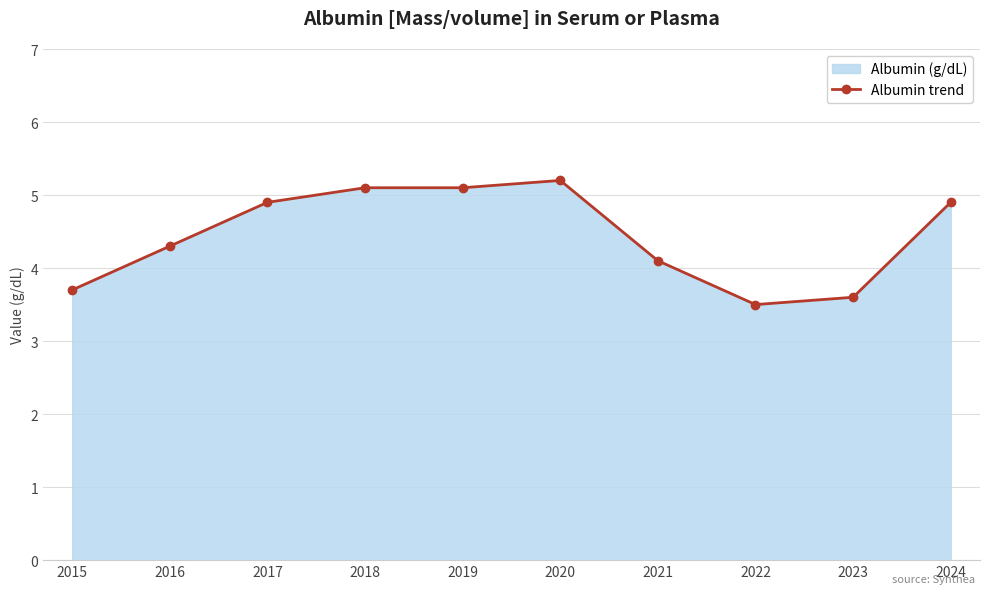

What is the maximum value shown in the chart?

5.2